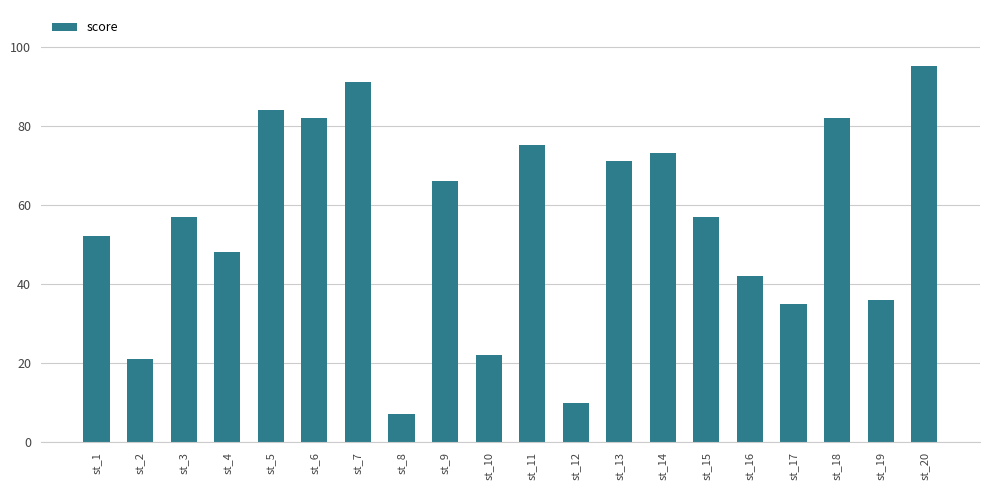

What is the ratio of the value at st_20 to the value at st_10?

4.3